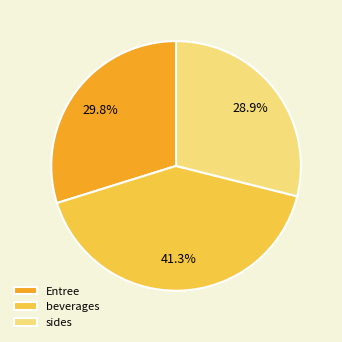

How many slices are in this pie chart?

3